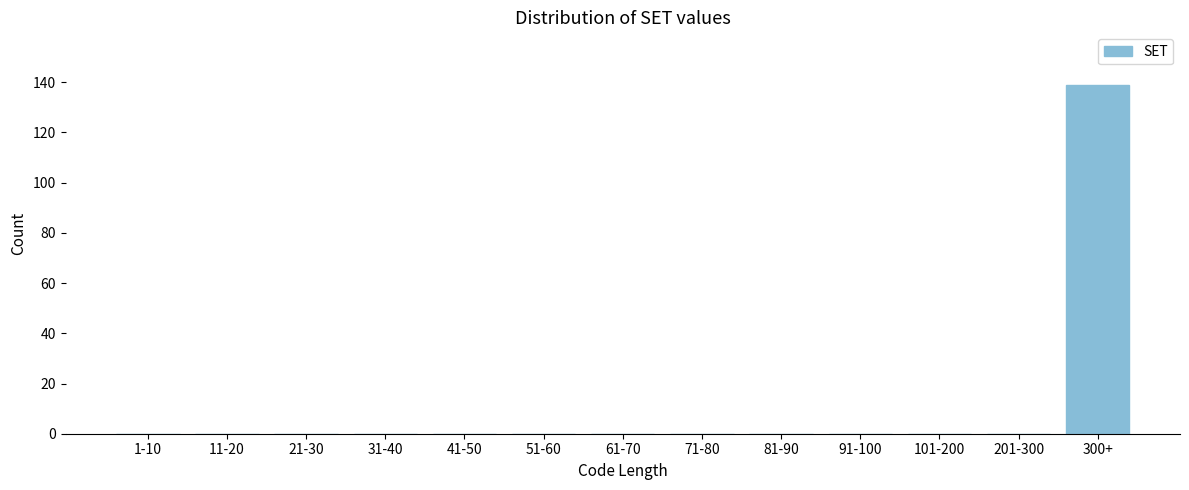

Reading left to right, what are all the values shown in this chart?

1-10=0	11-20=0	21-30=0	31-40=0	41-50=0	51-60=0	61-70=0	71-80=0	81-90=0	91-100=0	101-200=0	201-300=0	300+=139